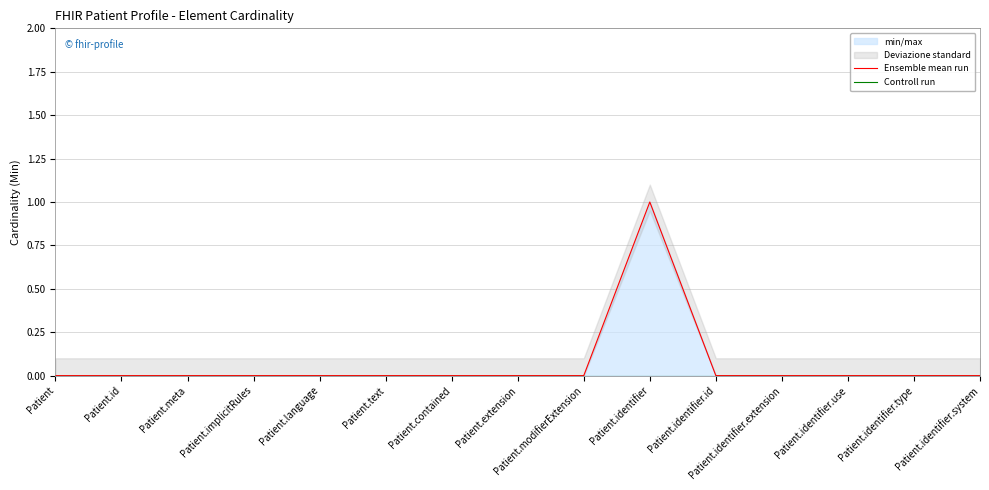

True or false: Controll run and Ensemble mean run intersect in this chart.

False